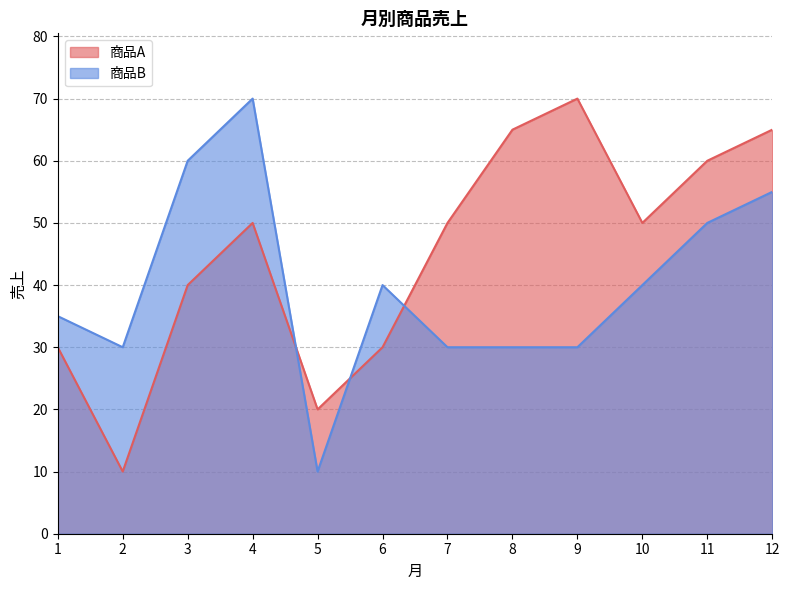

True or false: 商品A and 商品B cross at least once.

True